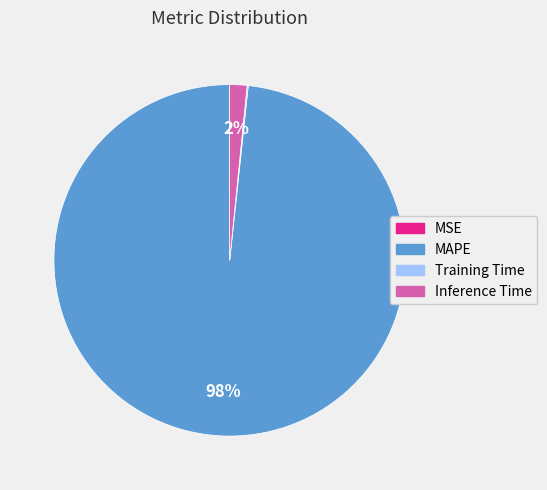

Which category has the biggest portion of the pie?

MAPE